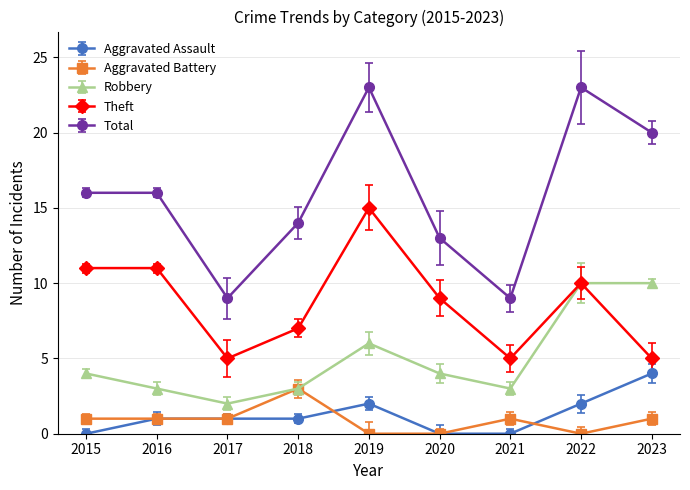

Which series has the largest total across all categories?

Total